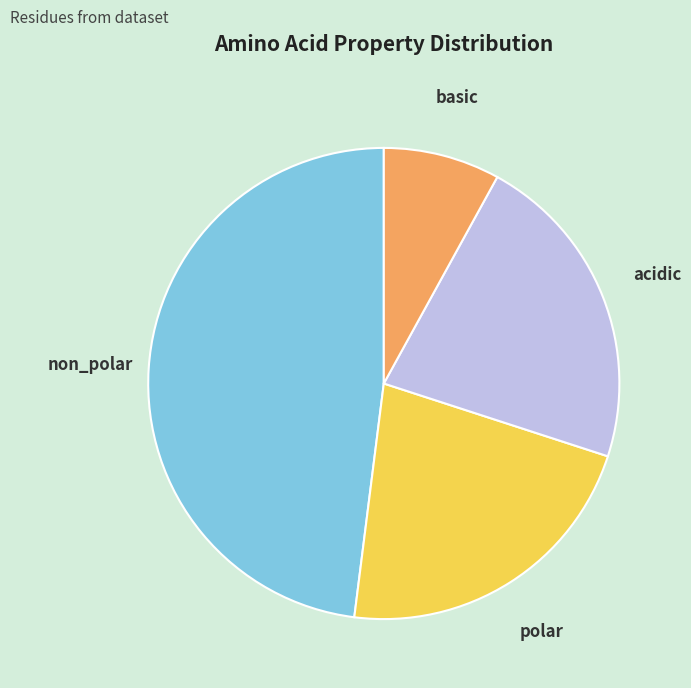

Which category has the biggest portion of the pie?

non_polar